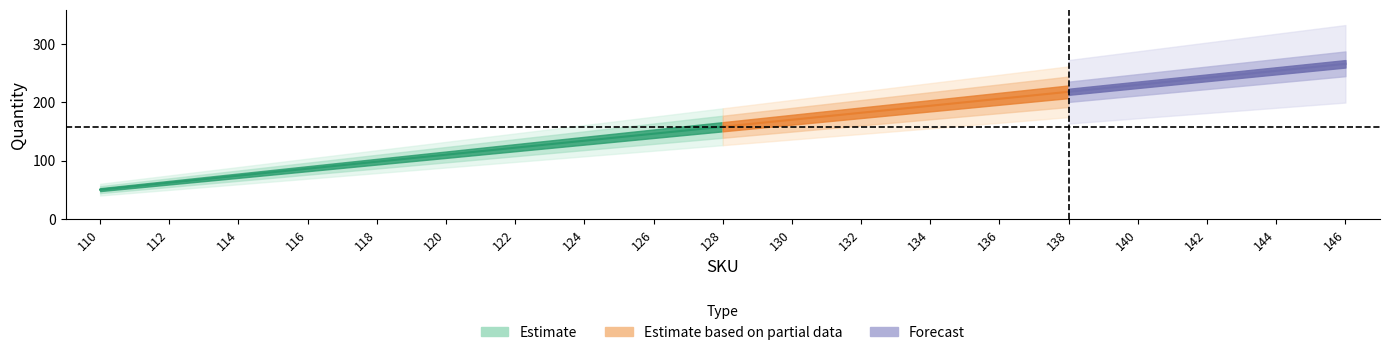

The value at 136 is 206. True or false?

True